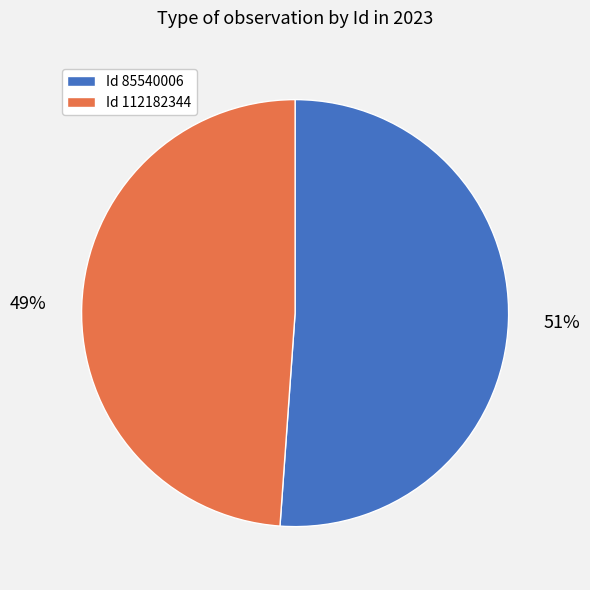

To the nearest percent, what is the average slice percentage?

50%